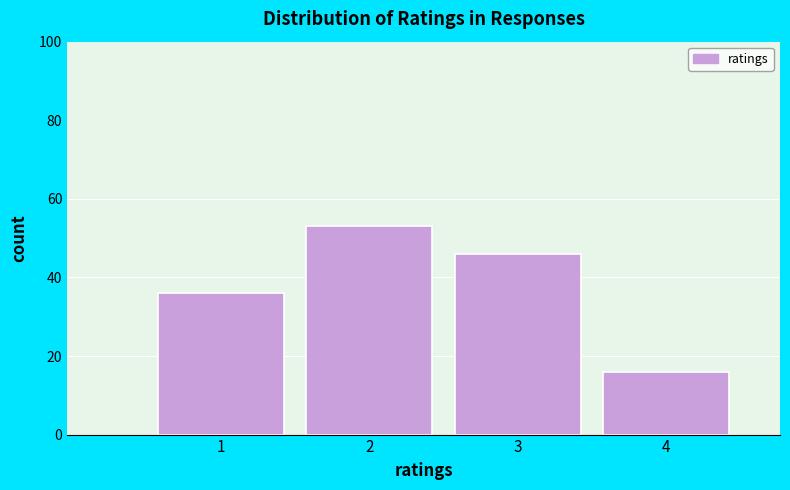

Reading left to right, extract all data points from this chart.

36	53	46	16